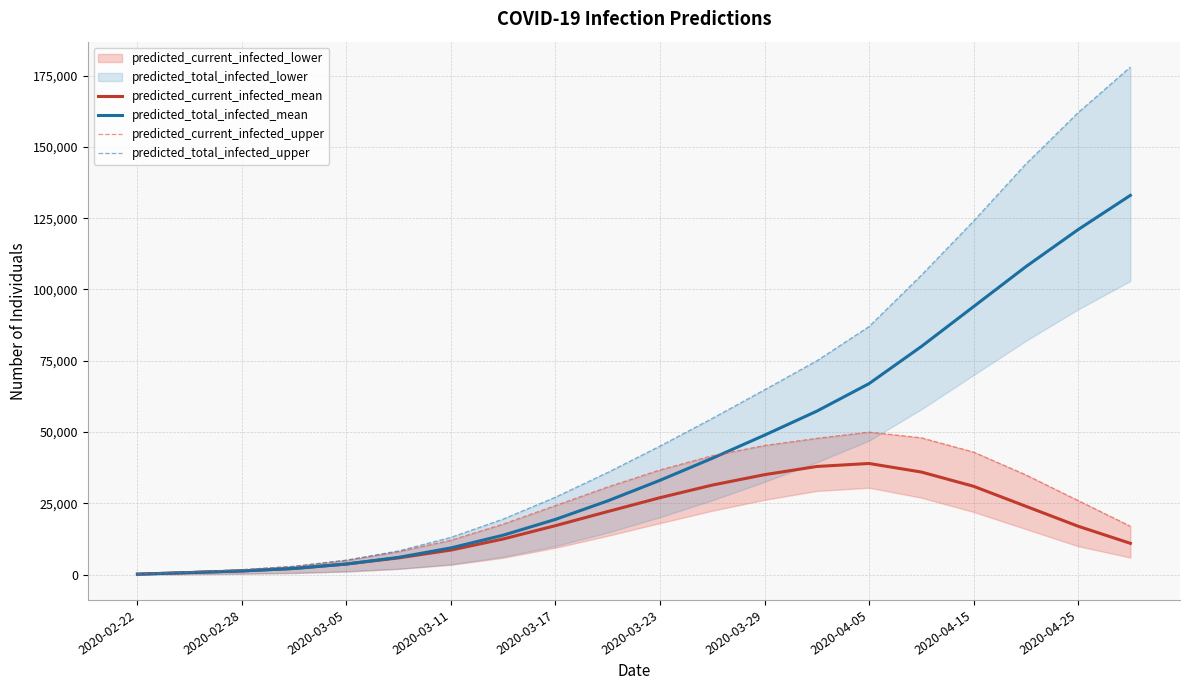

Which series has the widest spread of values?

predicted_total_infected_upper